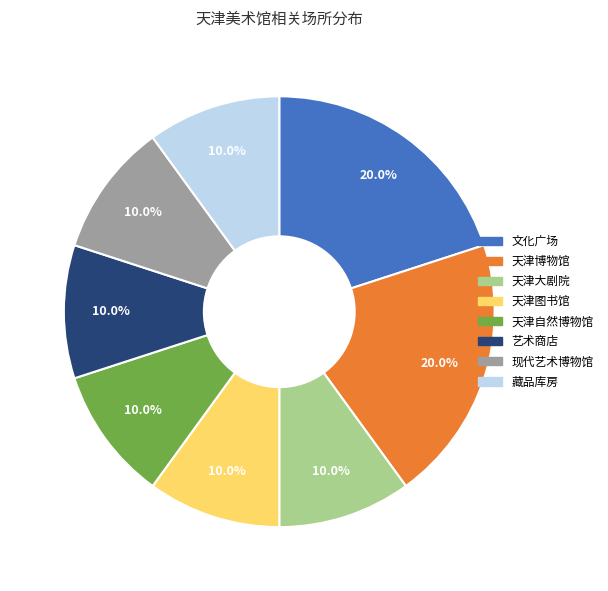

Is the sum of 文化广场 and 天津大剧院 greater than half?

No